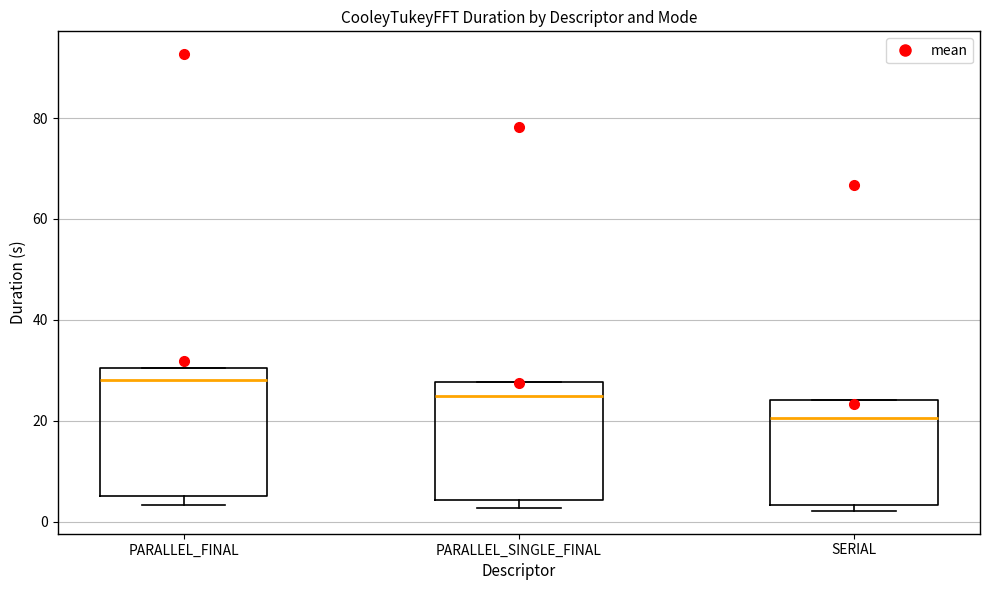

Where is the upper edge of the box for PARALLEL_FINAL on the y-axis? The values are not printed on the chart, so give them approximately, as read against the axis.

30